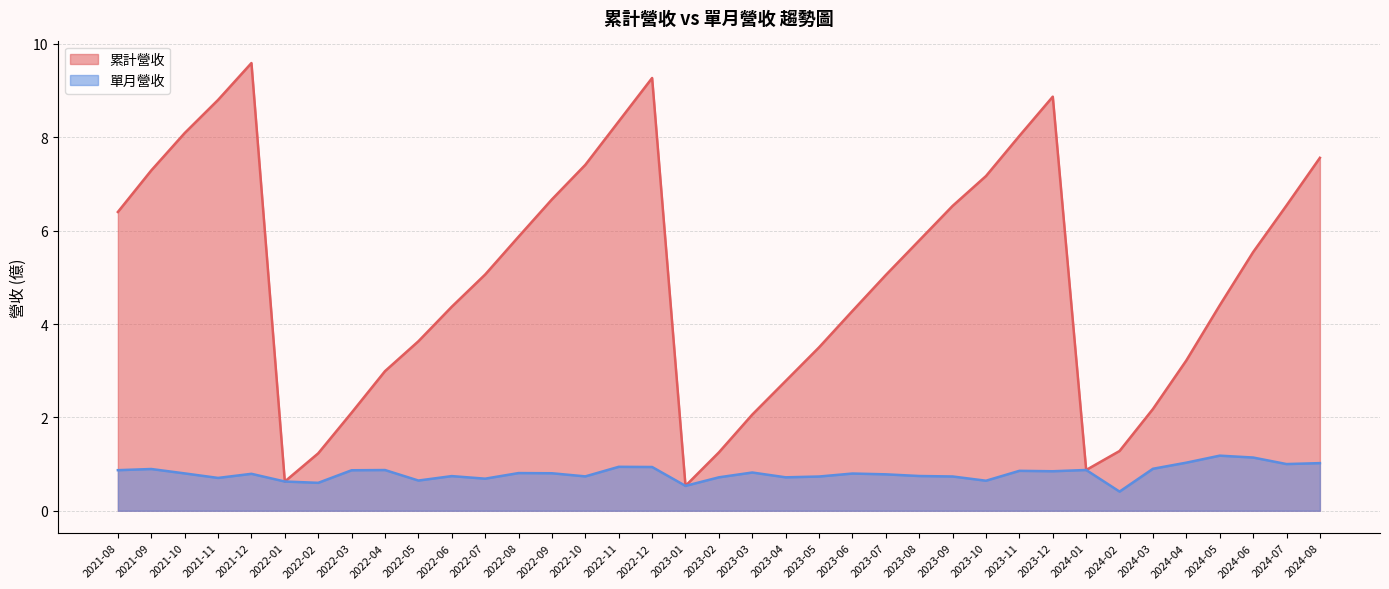

What is the difference between the highest and lowest values at 2023-10?

6.5